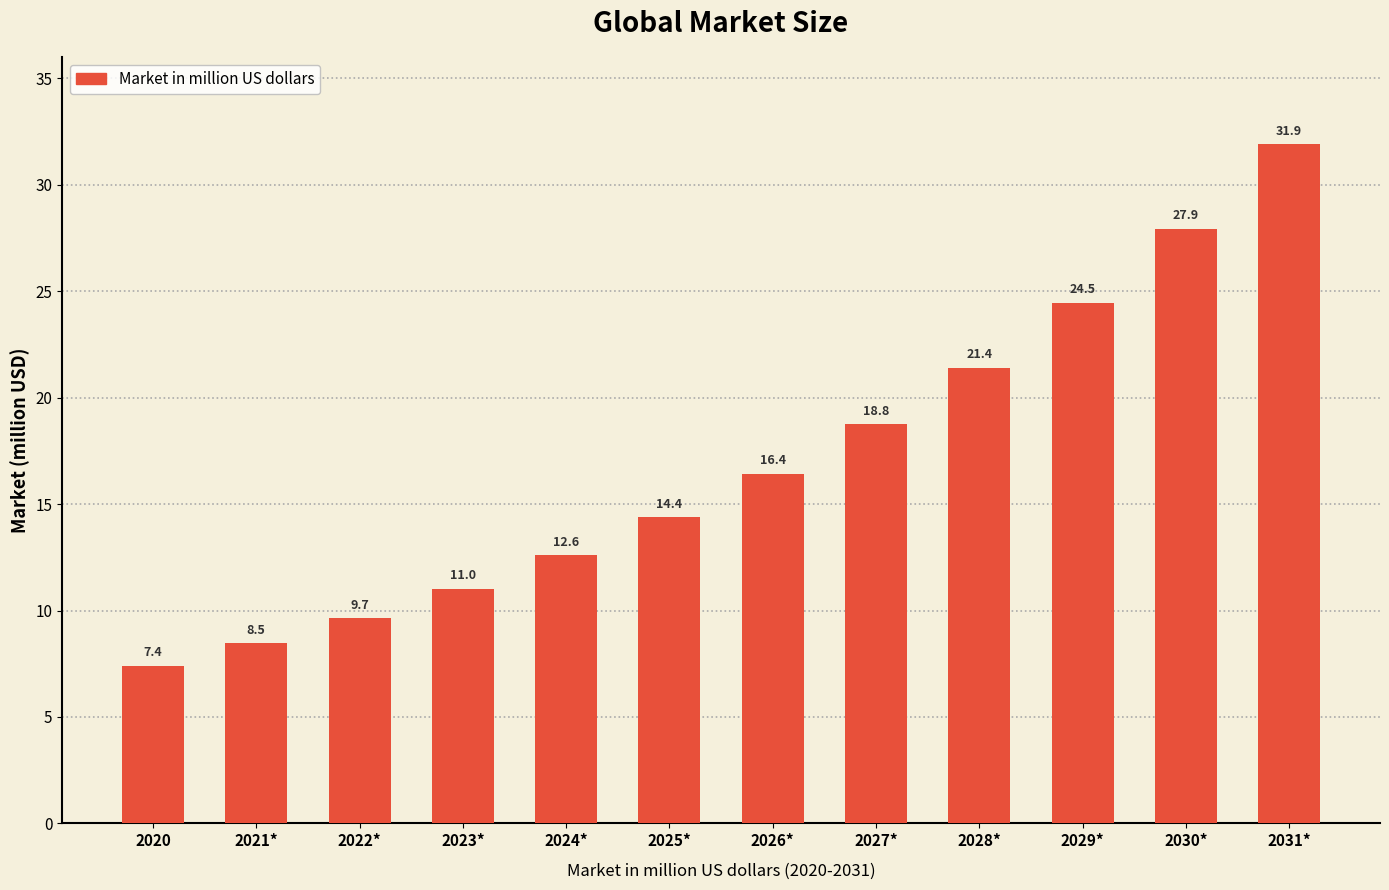

What is the label of the 1st bar from the right?

2031*